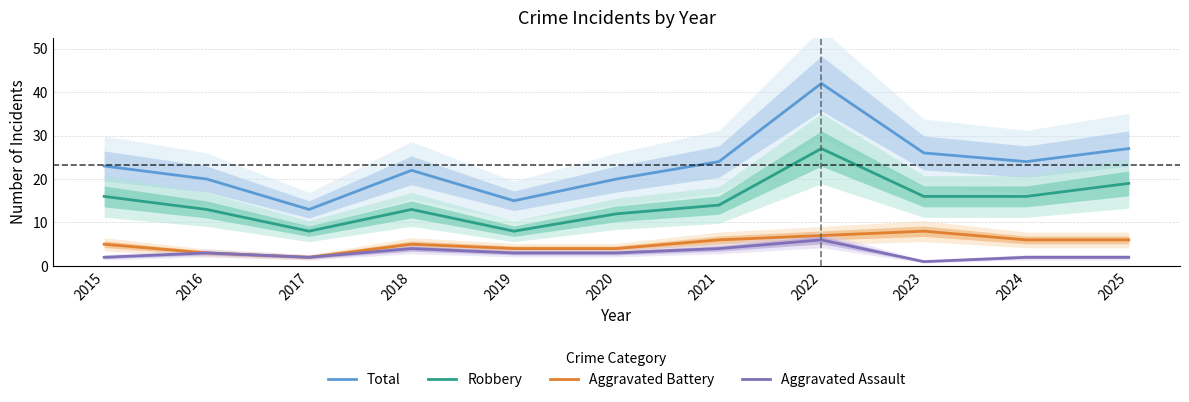

The value of Robbery at 2021 is 5. True or false?

False